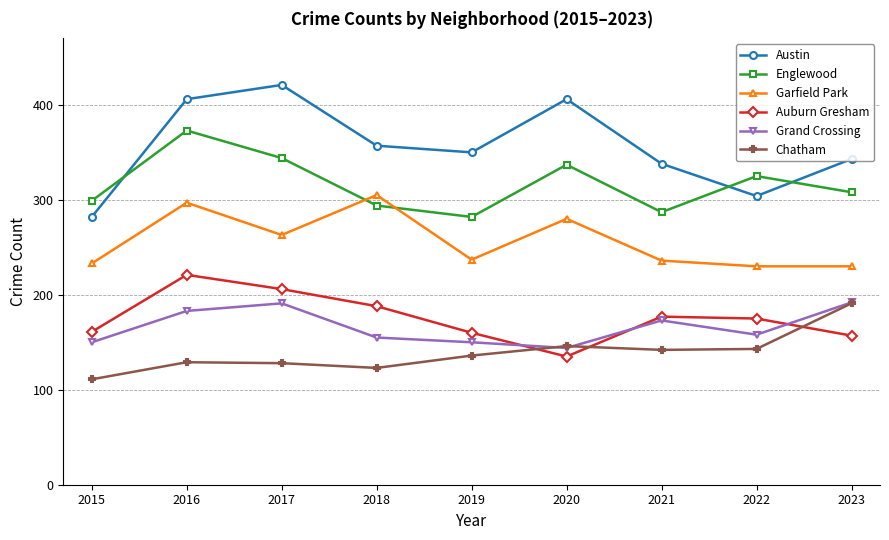

What is the total value across all series at 2016?

1609